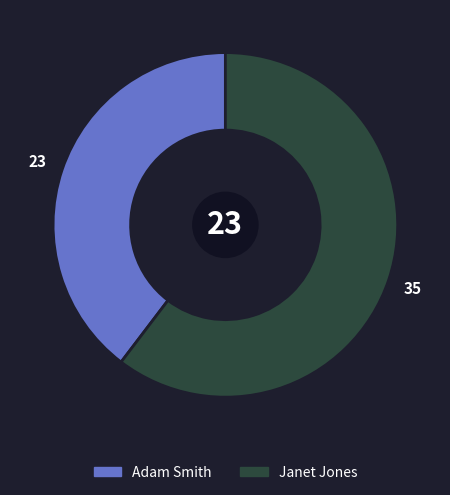

Combined, do Adam Smith and Janet Jones account for over 50%?

Yes